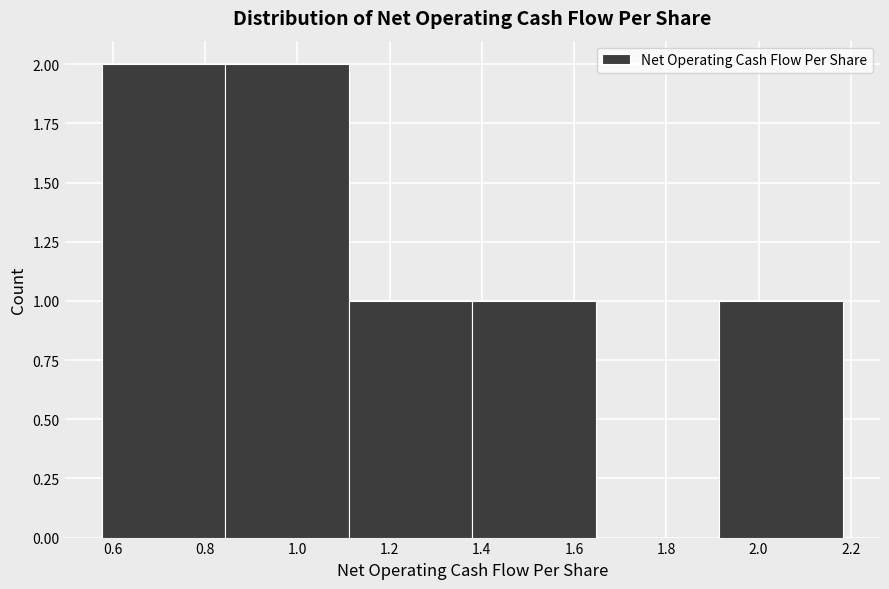

What is the height of the bar covering 1.38 to 1.64 on the x-axis? Neither the bar edges nor the heights are printed on the chart, so give them approximately, as read against the axes.

1